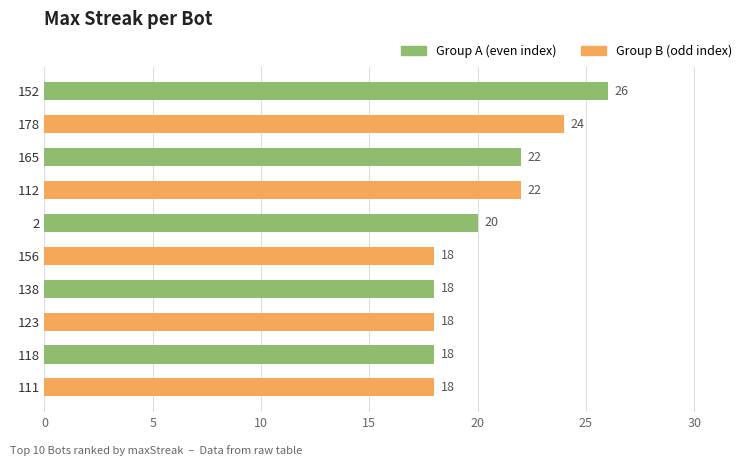

Rank the categories by value from lowest to highest.

156, 138, 123, 118, 111, 2, 165, 112, 178, 152